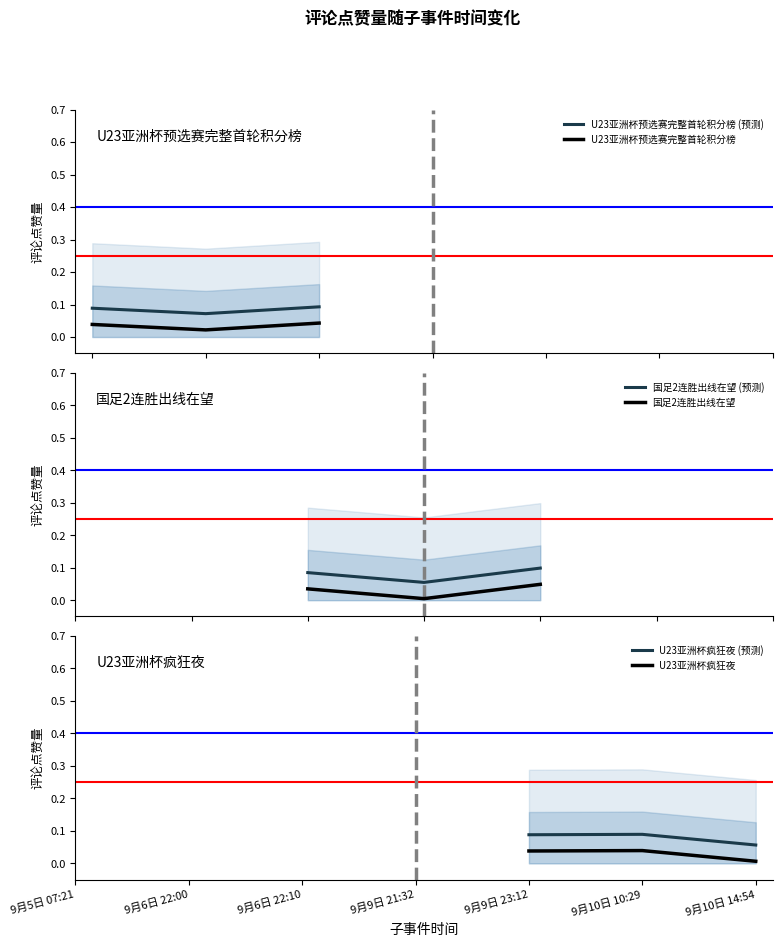

At which label does U23亚洲杯疯狂夜 reach its minimum?

9月10日 14:54